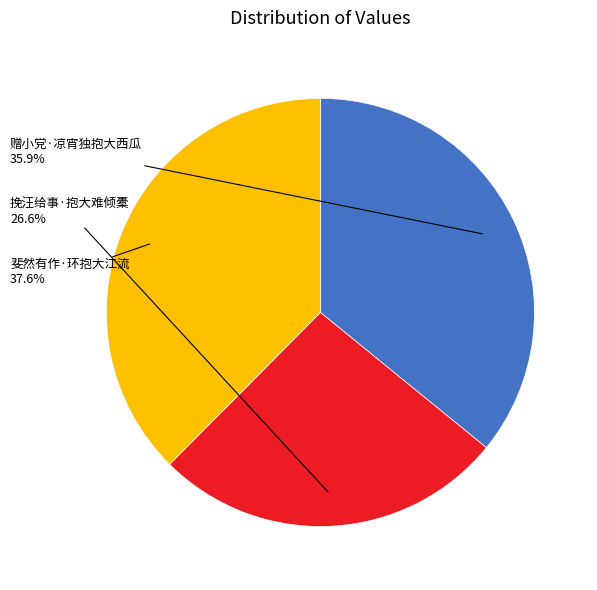

Does any single category account for the majority?

No